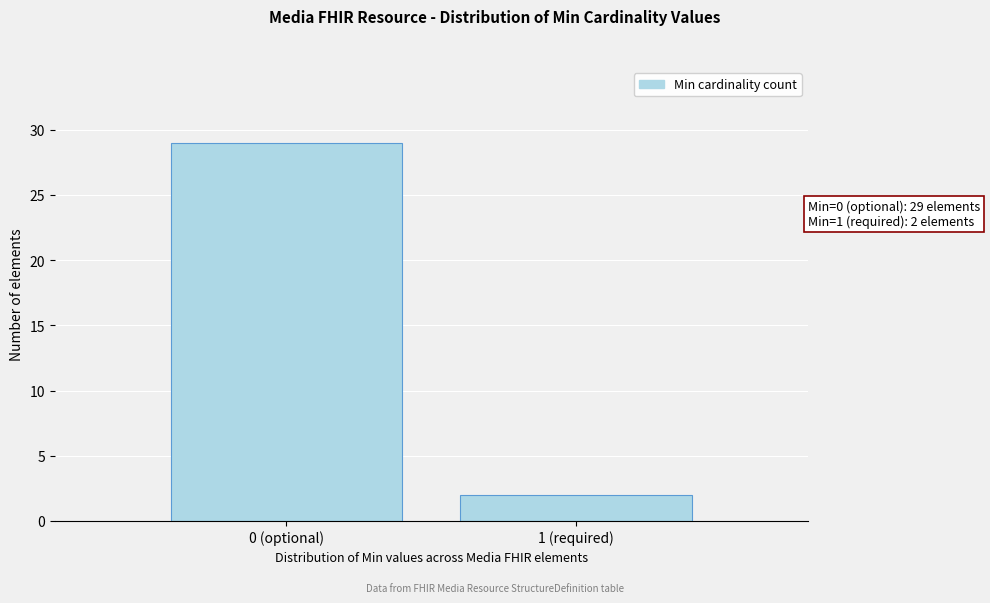

Reading left to right, transcribe all the data shown in this chart.

0 (optional)=29	1 (required)=2